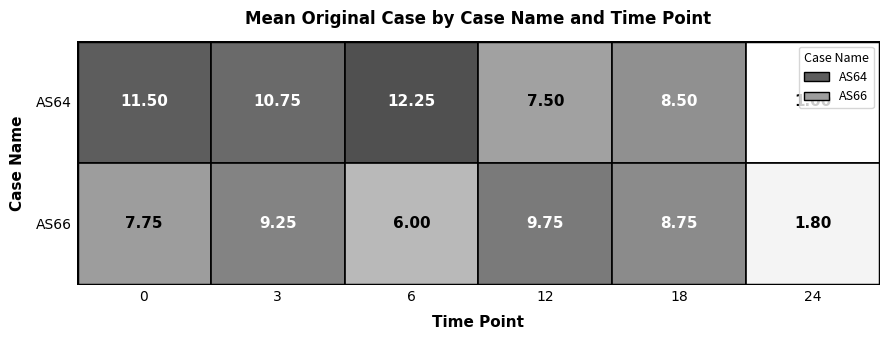

Is the value of AS66 at 18 greater than the value of AS64 at 12?

Yes